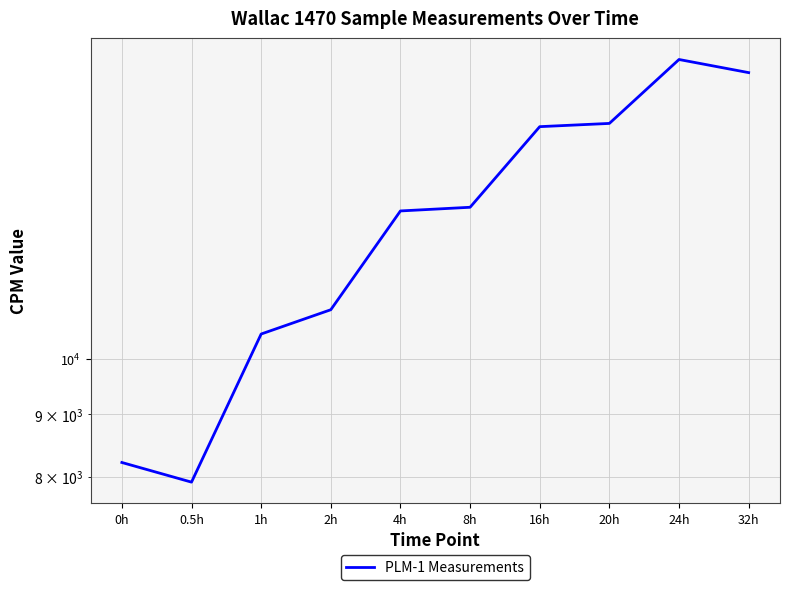

Count the number of data series in this chart.

1